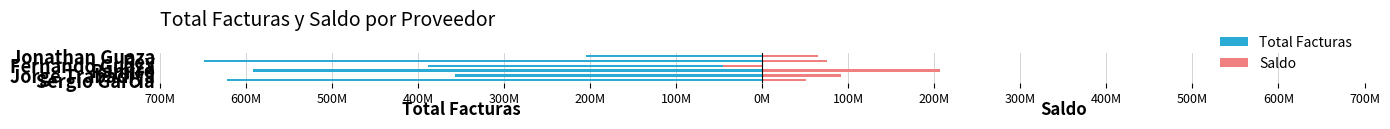

What is the highest value of the Total Facturas series?

-204357400